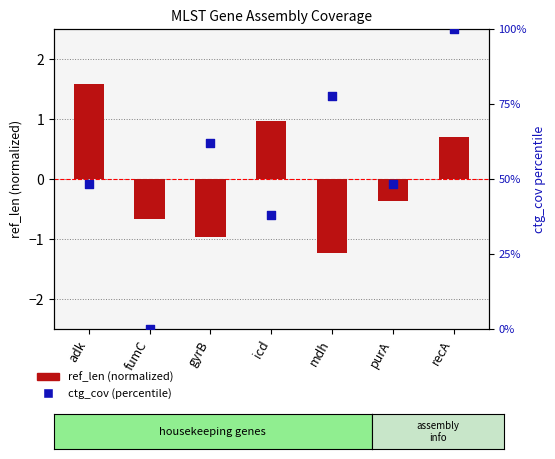

Which series reaches the maximum Y coordinate?

ctg_cov (percentile)